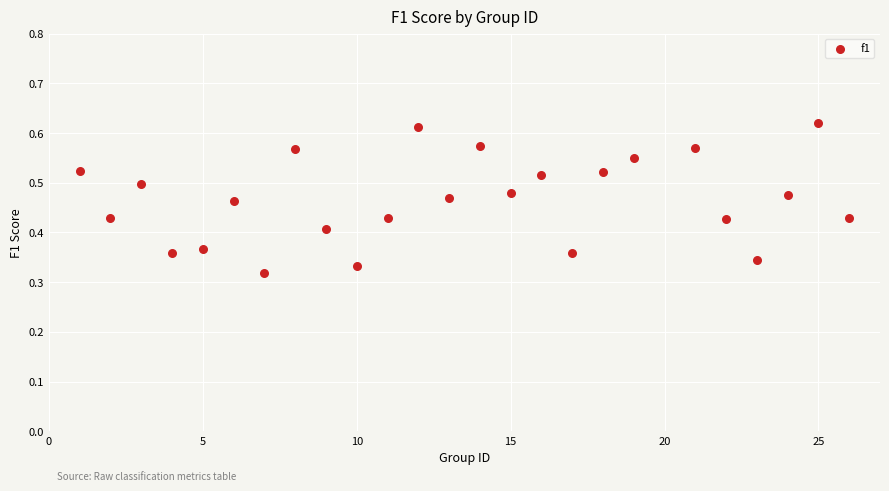

What is the range of X values (max minus min)?

25.0